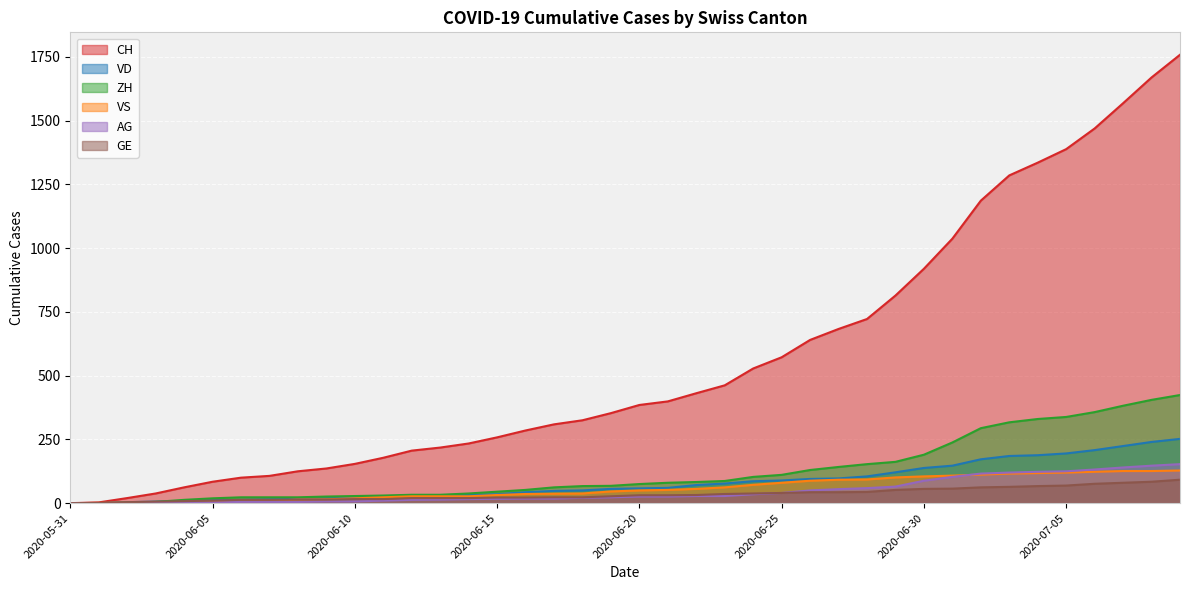

Which series changed the most between 2020-06-06 and 2020-06-07?

CH